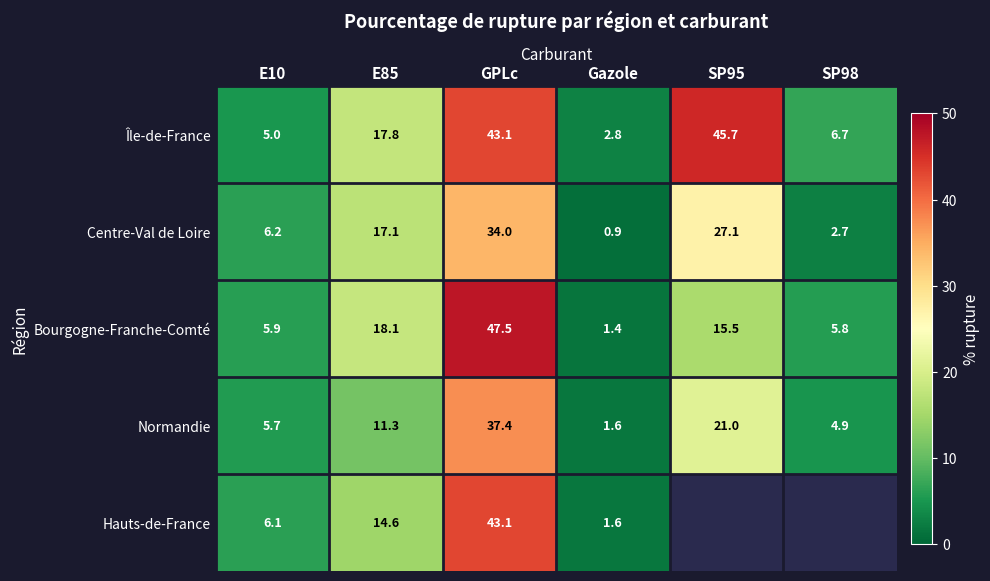

Between E85 and Gazole, which series saw the biggest shift?

Bourgogne-Franche-Comté